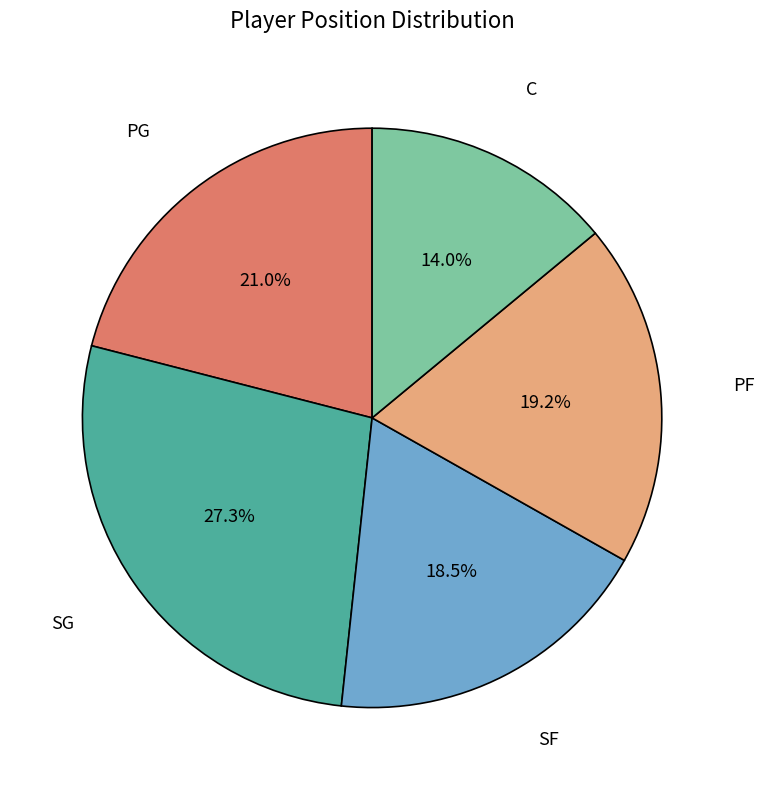

Is there any slice that represents more than half of the pie?

No